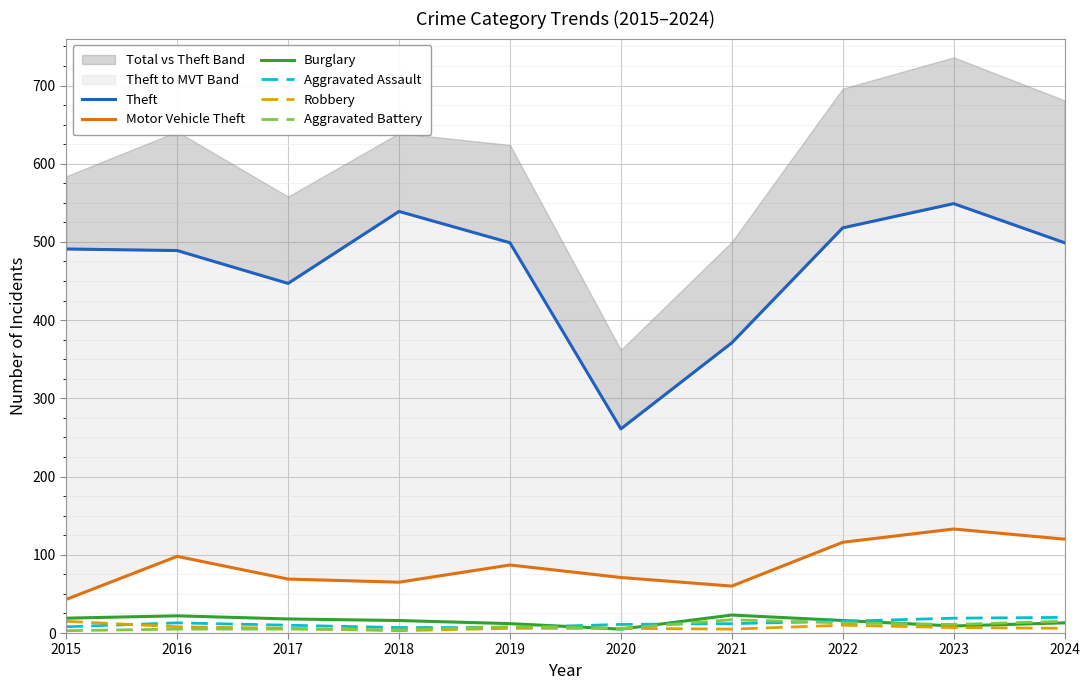

What is the difference between the second highest and second lowest values in the Theft series?

168